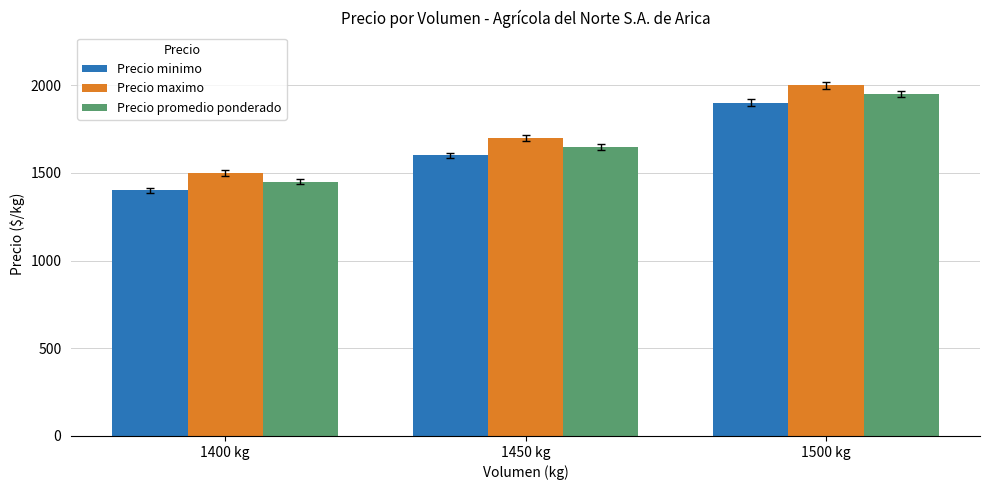

How many distinct data groups are displayed?

3